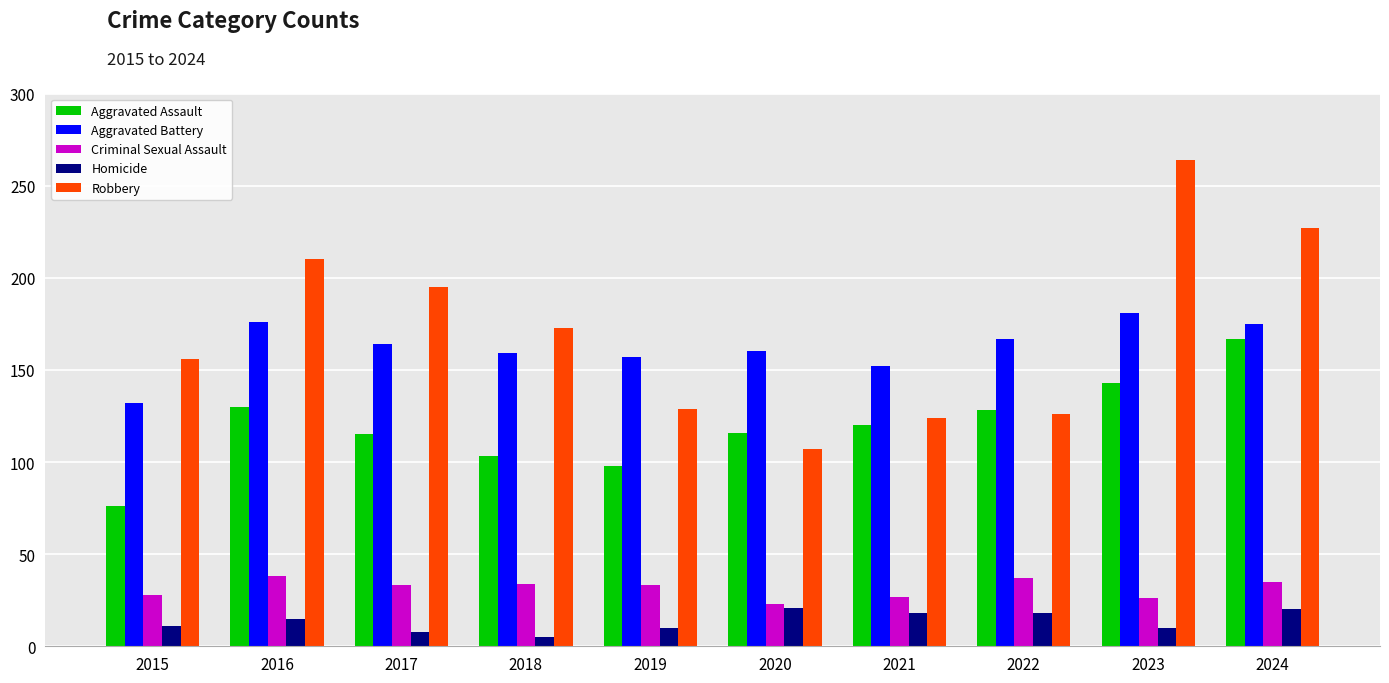

Which label corresponds to the smallest value in the chart?

2018